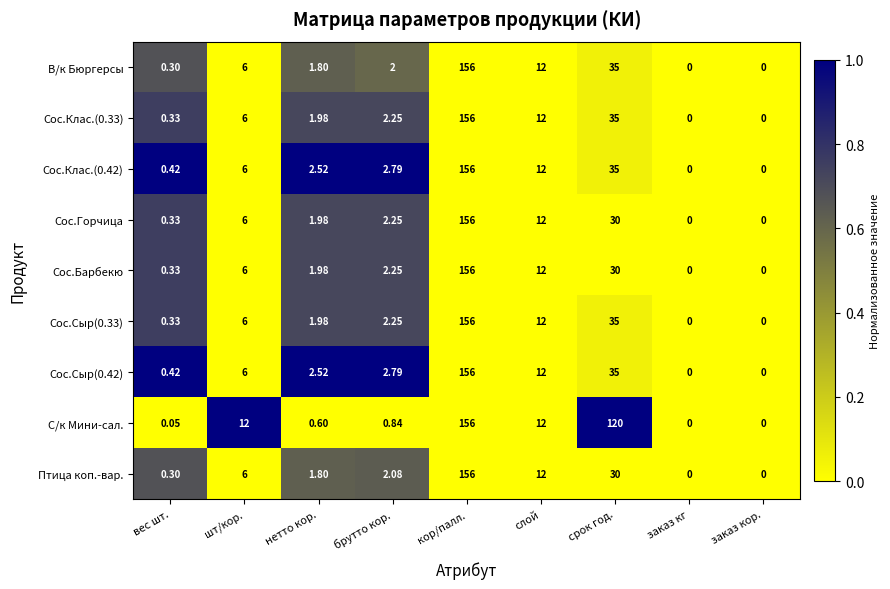

Which series has the largest total across all categories?

С/к Мини-сал.